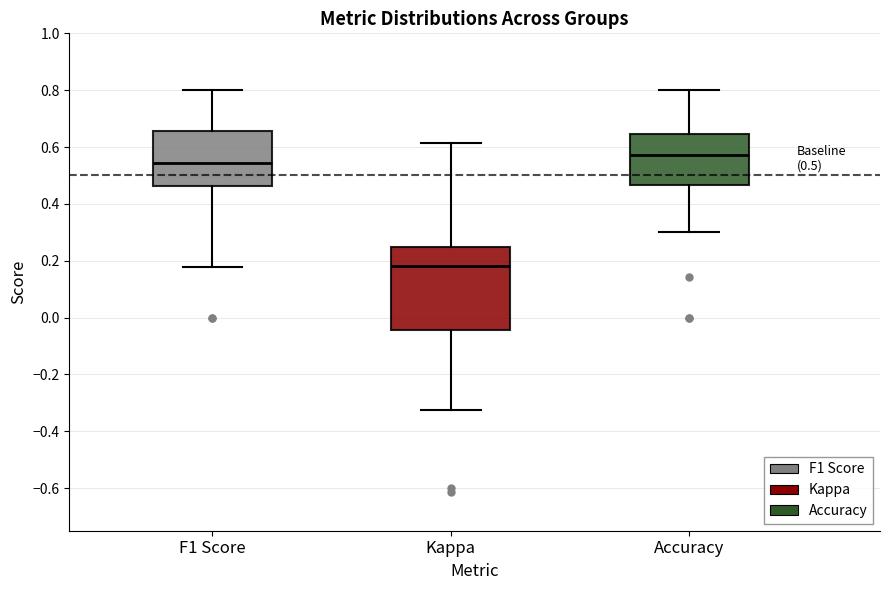

Which box's median line is the lowest?

Kappa